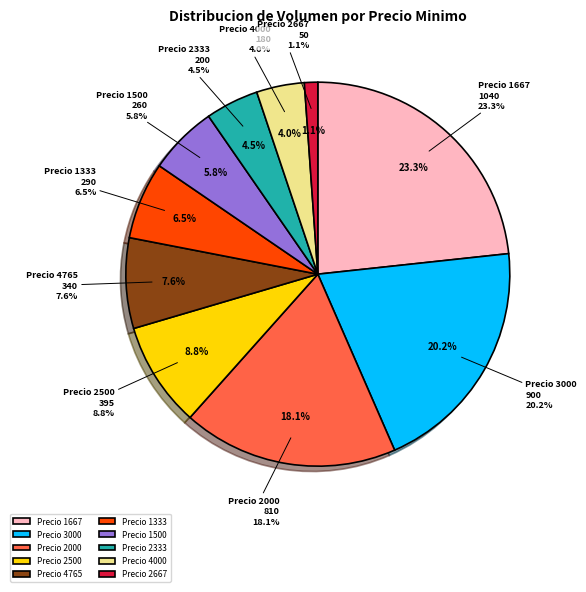

What portion of the pie excludes 4000?

96.0%